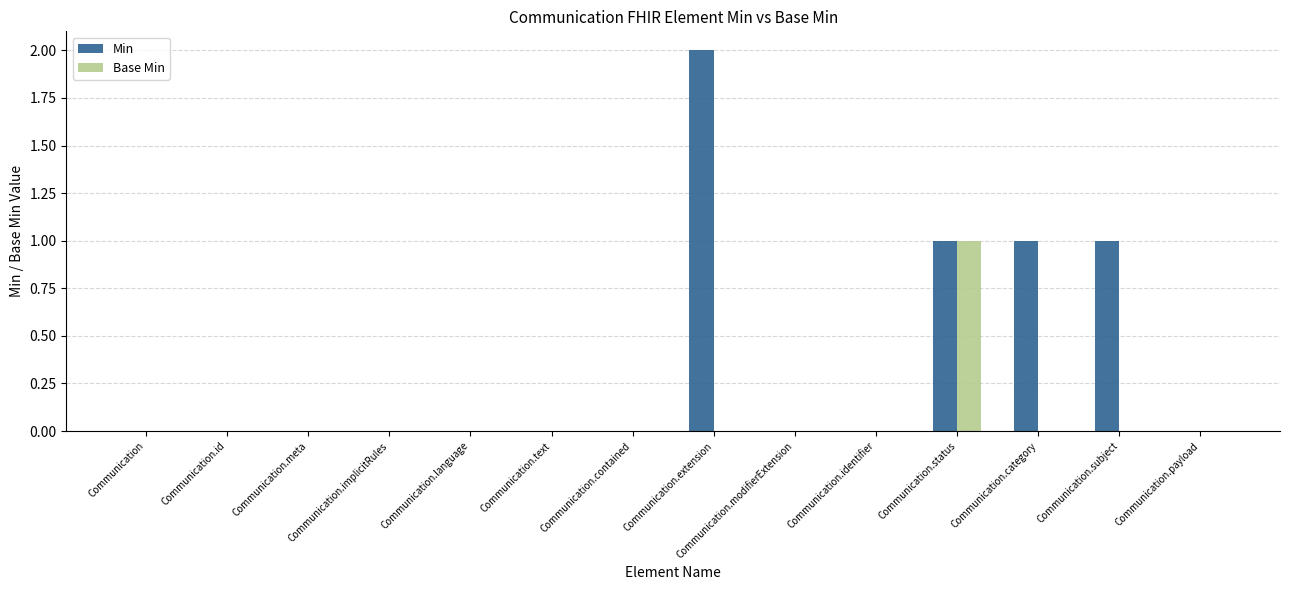

Which series has the widest spread of values?

Min